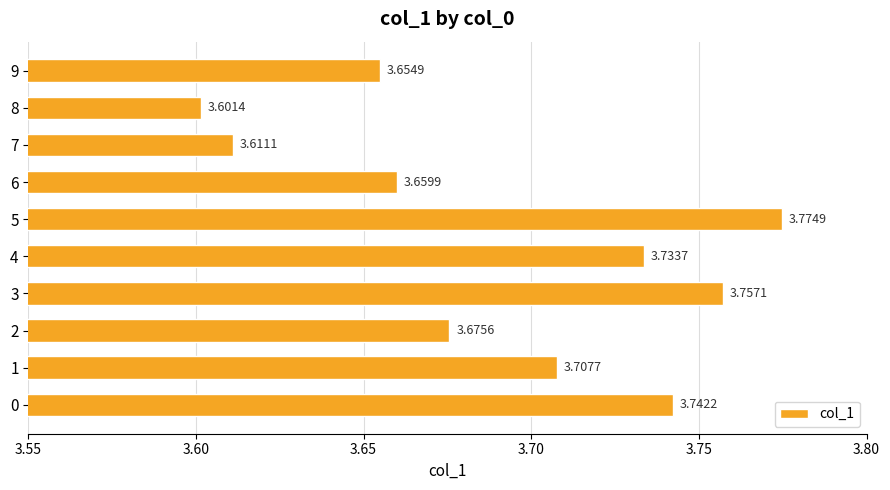

Which has a higher value, 6 or 8?

6